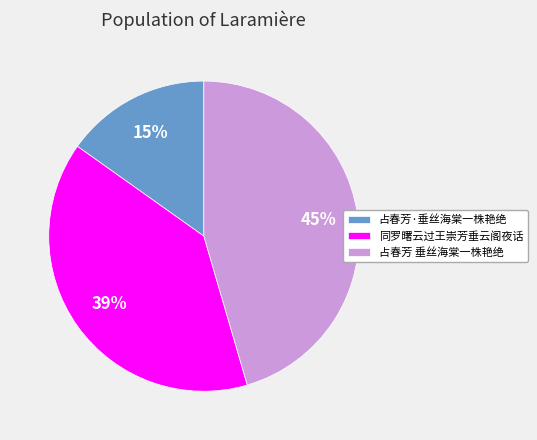

Which slice is the smallest?

占春芳·垂丝海棠一株艳绝